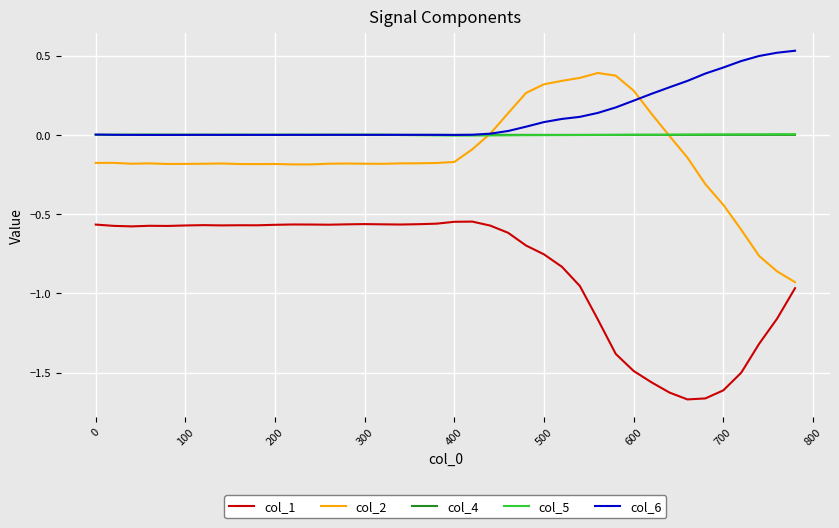

True or false: col_5 and col_1 intersect in this chart.

False